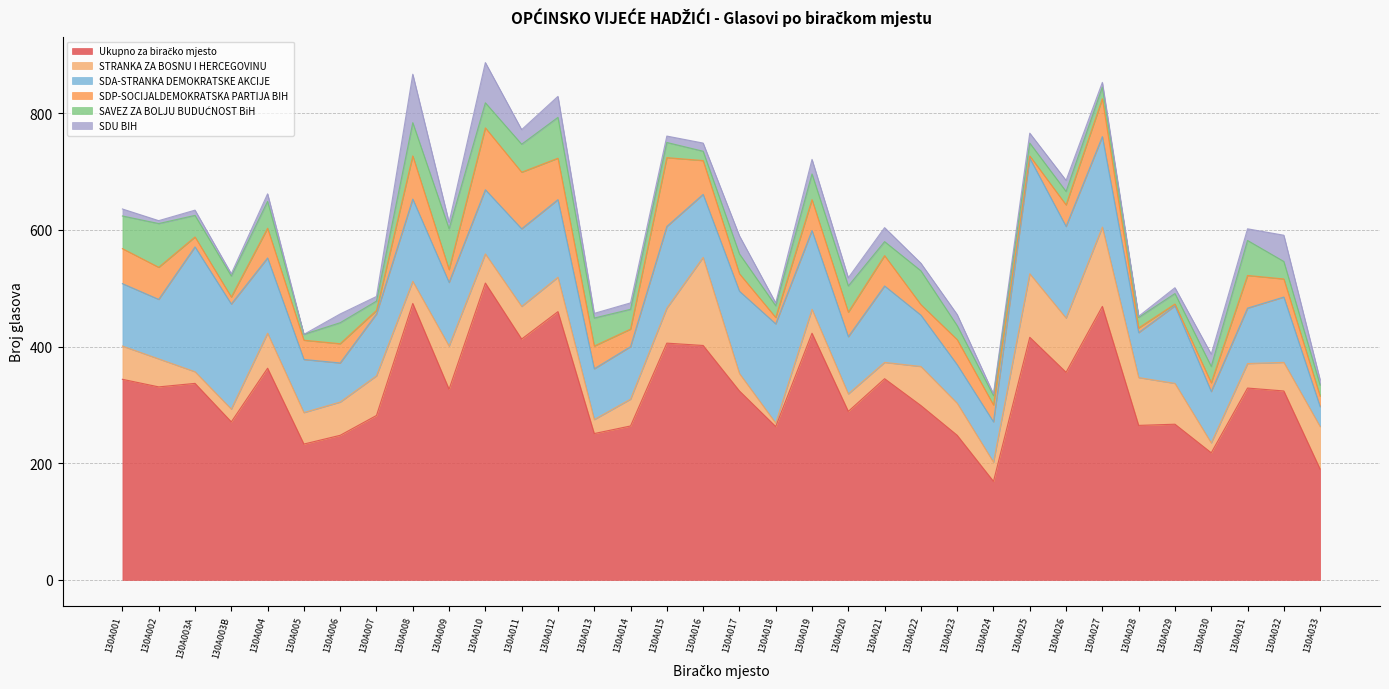

What is the difference between the highest and lowest values at 130A016?

388